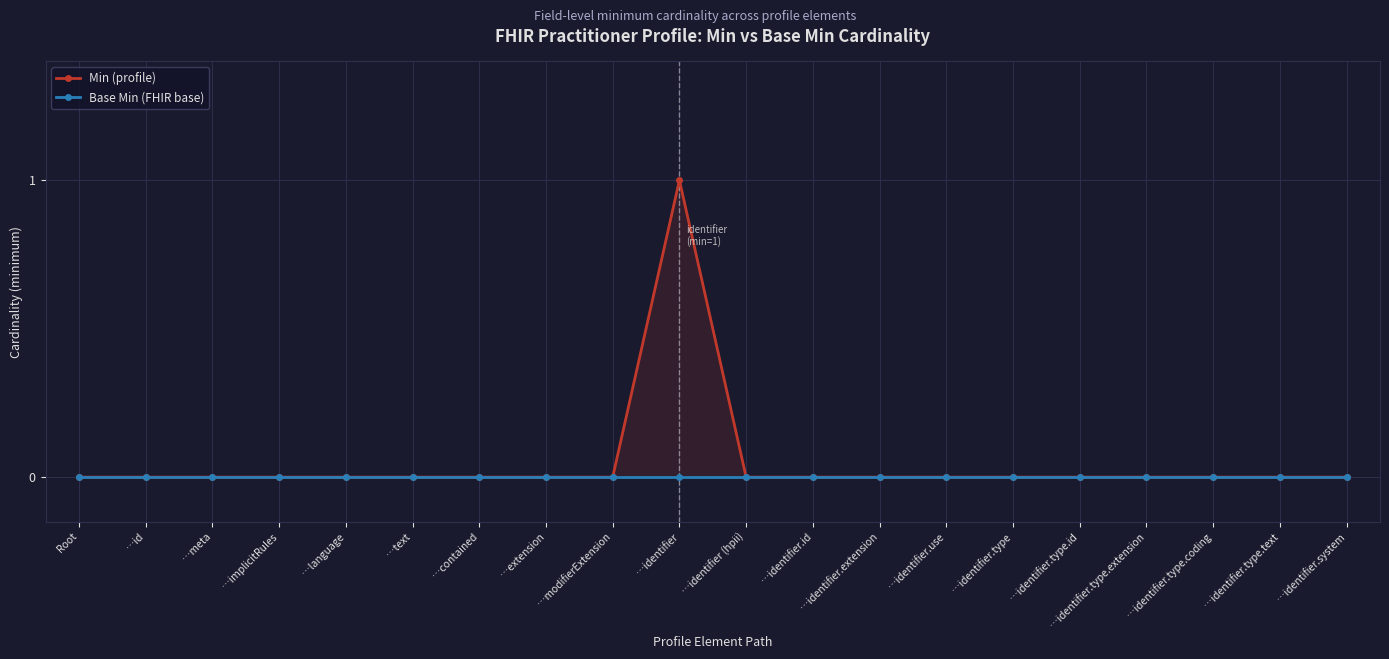

At which label is Base Min (FHIR base) closest to 0?

Root